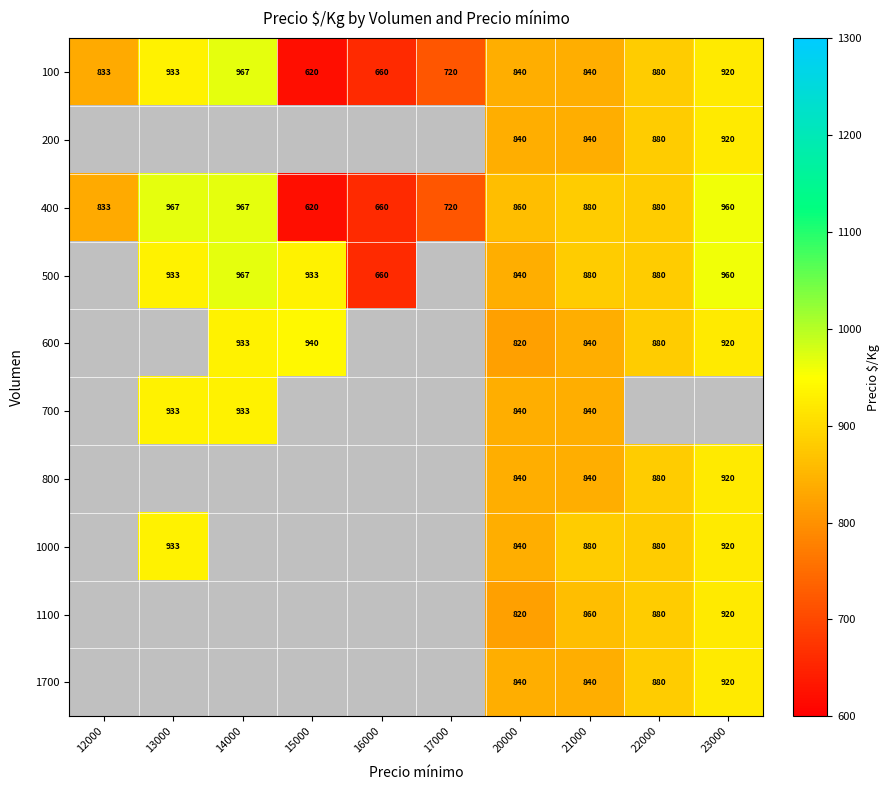

Is it true that 100 equals 420.0 at 13000?

False